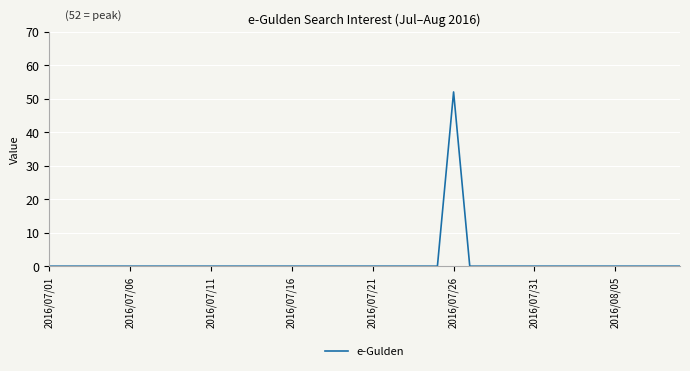

What is the greatest value displayed?

52